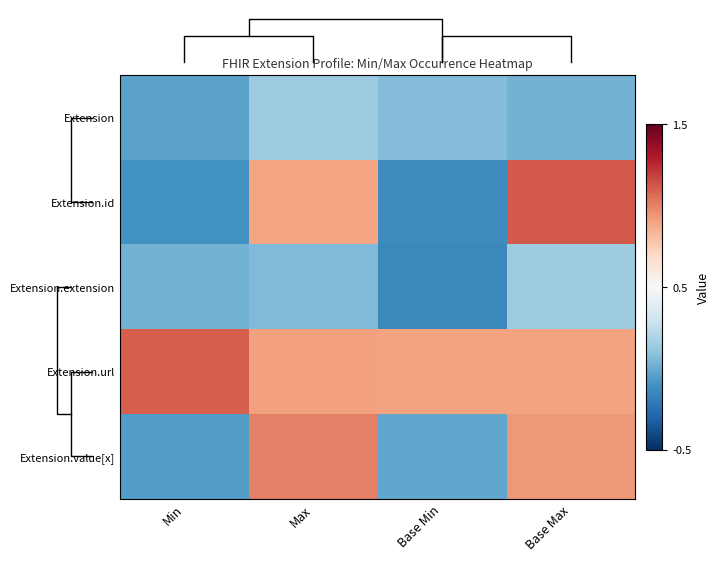

Is it true that Extension.extension equals 0.1 at Base Max?

True